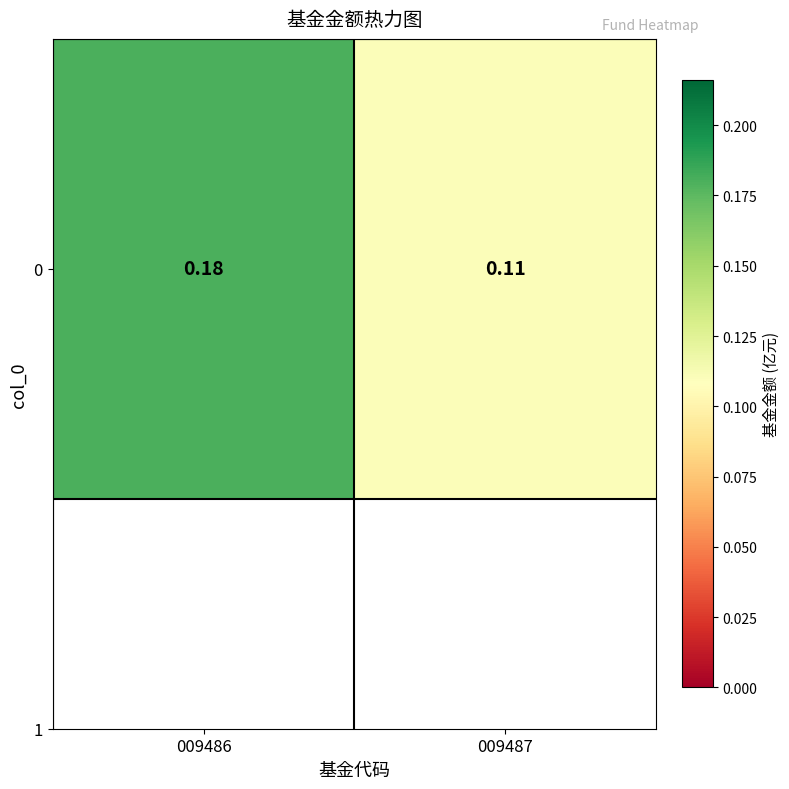

Which label corresponds to the smallest value in the chart?

009487